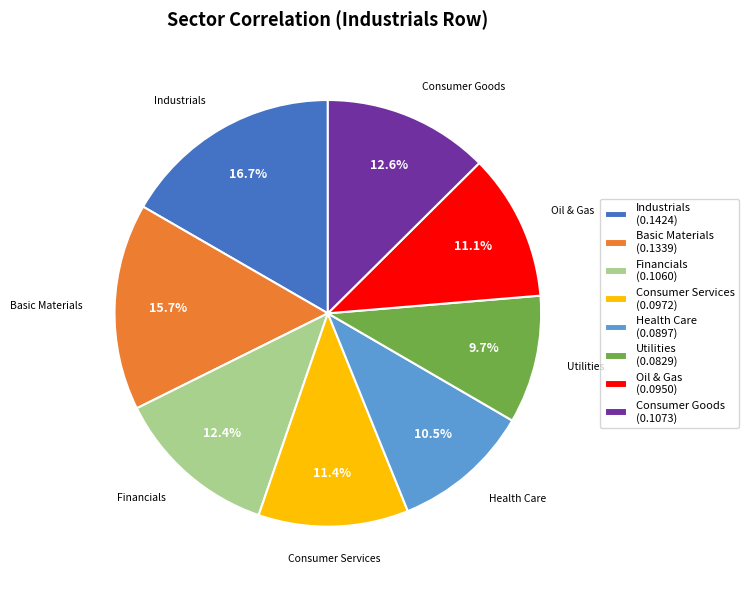

Does any single category account for the majority?

No